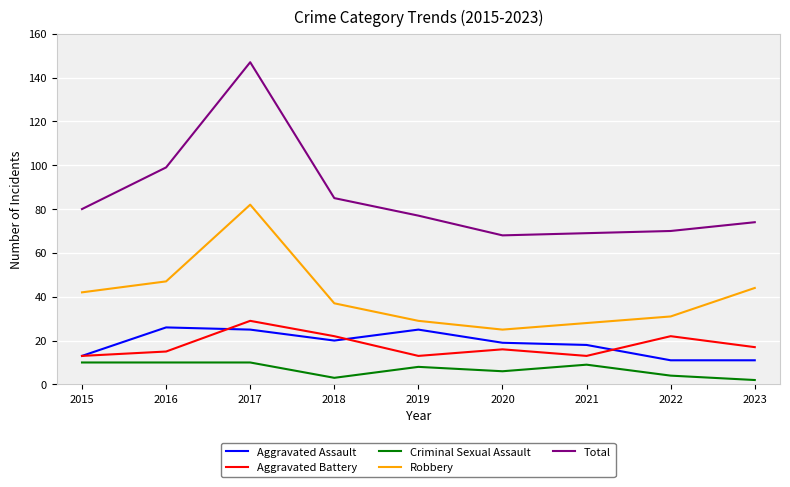

At which category does the chart reach its peak across all series?

2017